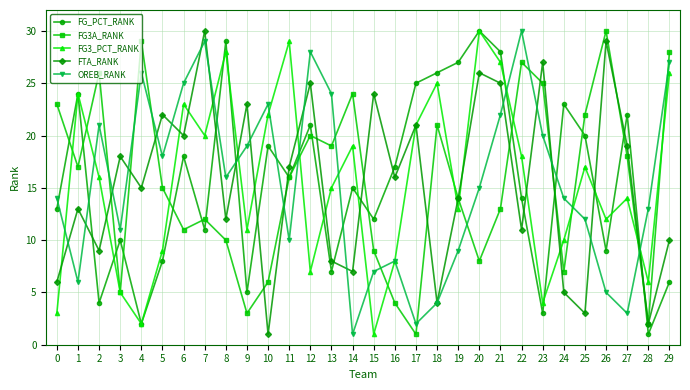

What is the sum of all FTA_RANK values?

462